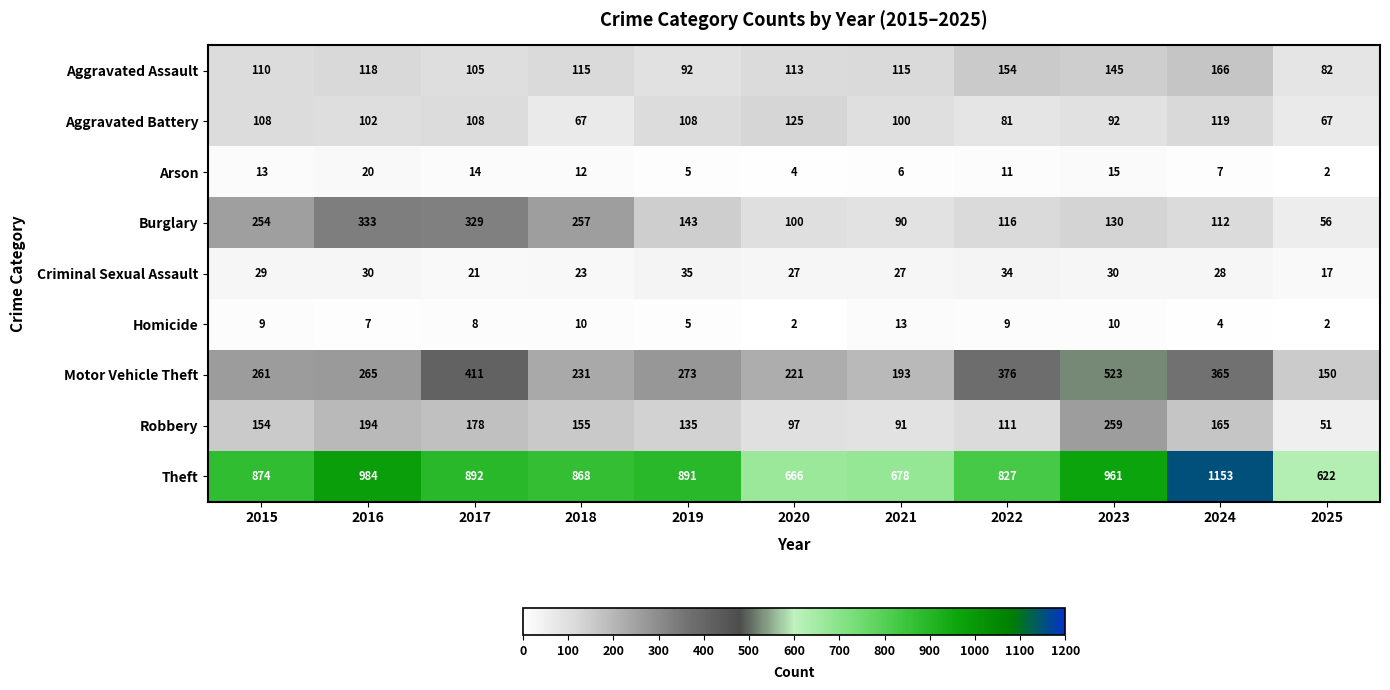

The value of Aggravated Assault at 2018 is 190. True or false?

False